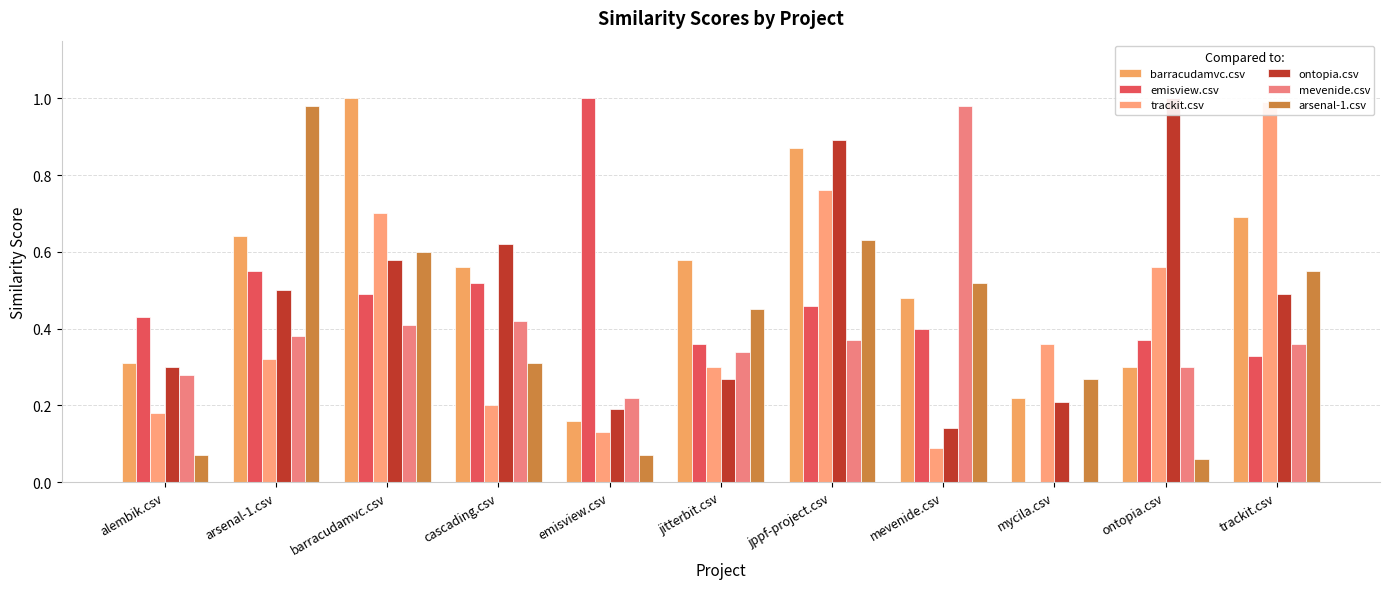

How many bars are there in total?

66